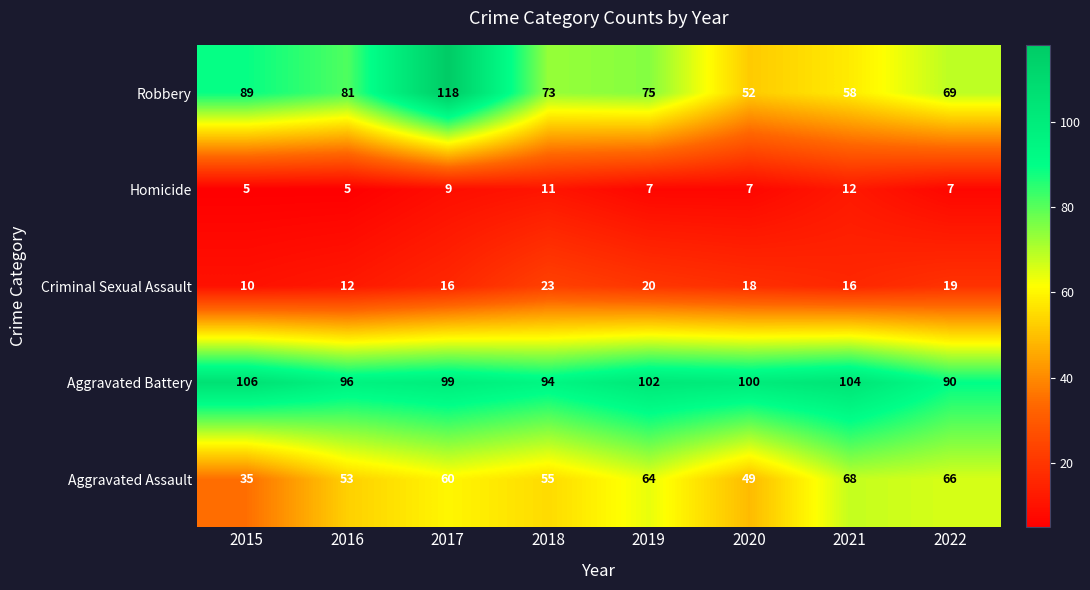

What is the maximum value shown in the chart?

118